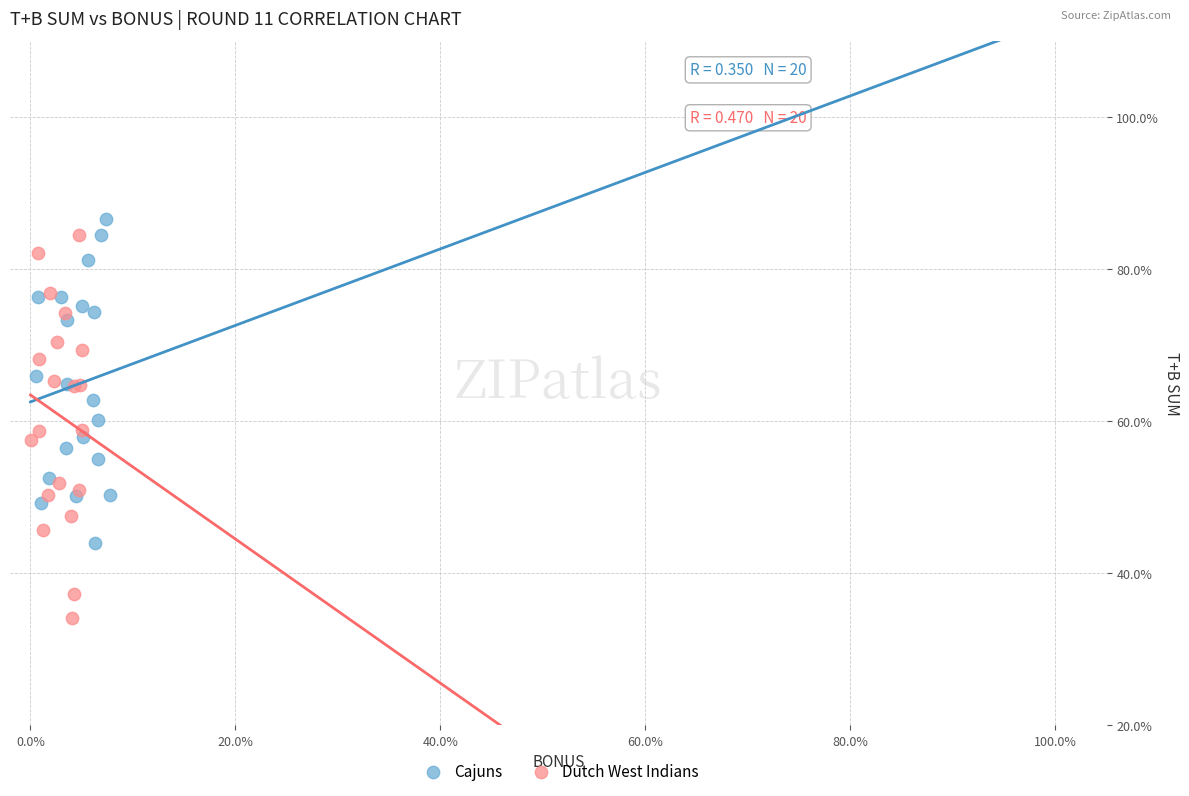

What are all the series names shown in the legend?

Cajuns, Dutch West Indians